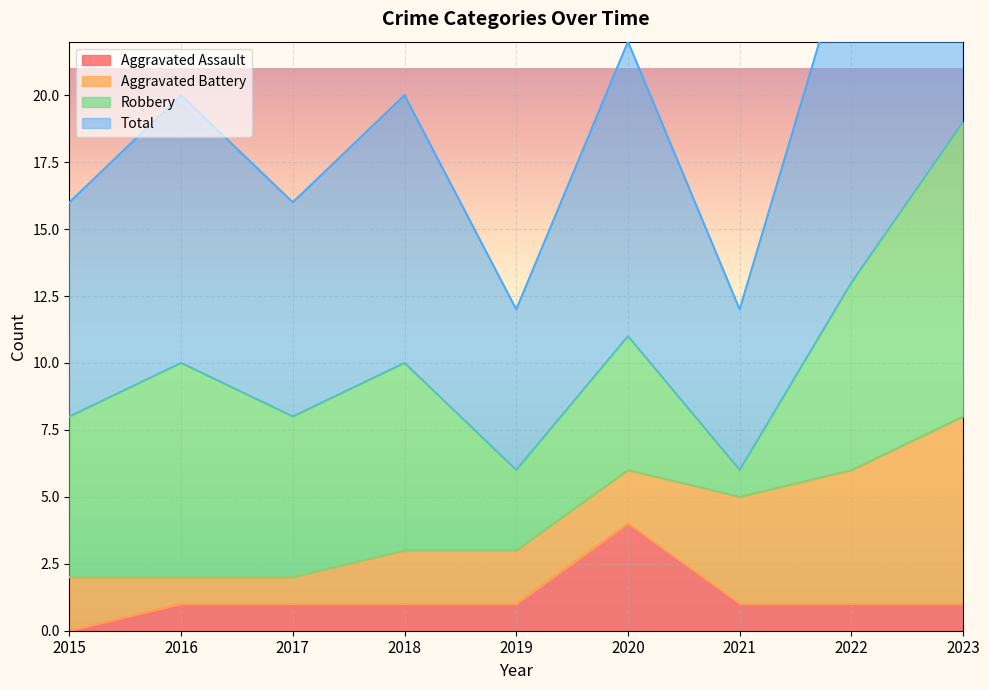

What is the difference between the maximum and minimum values in the Aggravated Assault series?

4